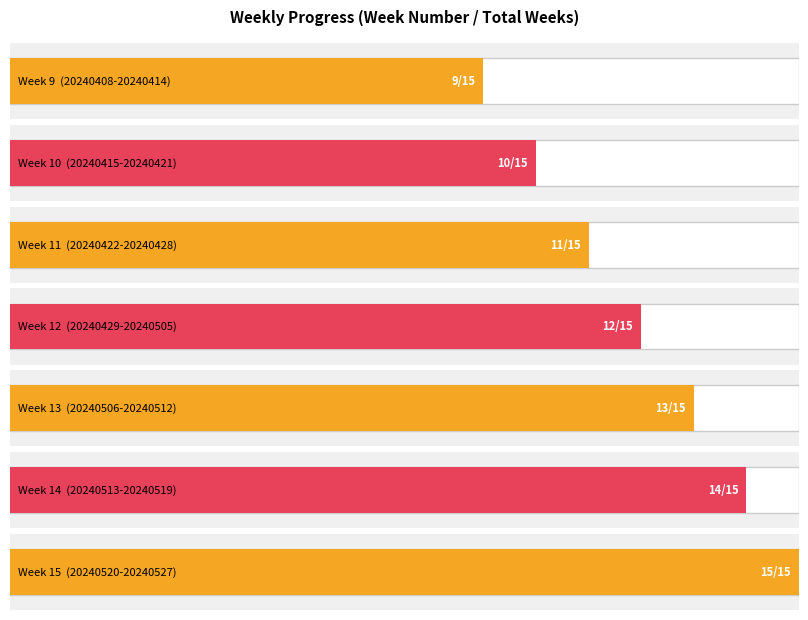

The chart shows a value of 2 at 20240408-20240414. True or false?

False